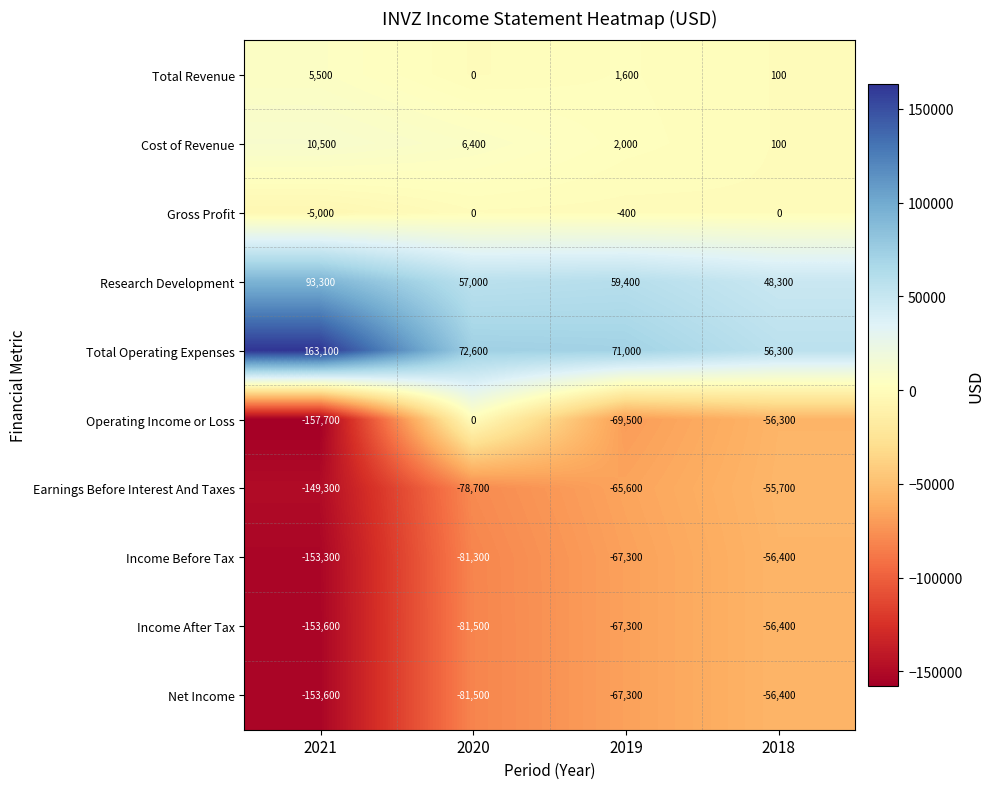

Which series has the widest spread of values?

Operating Income or Loss